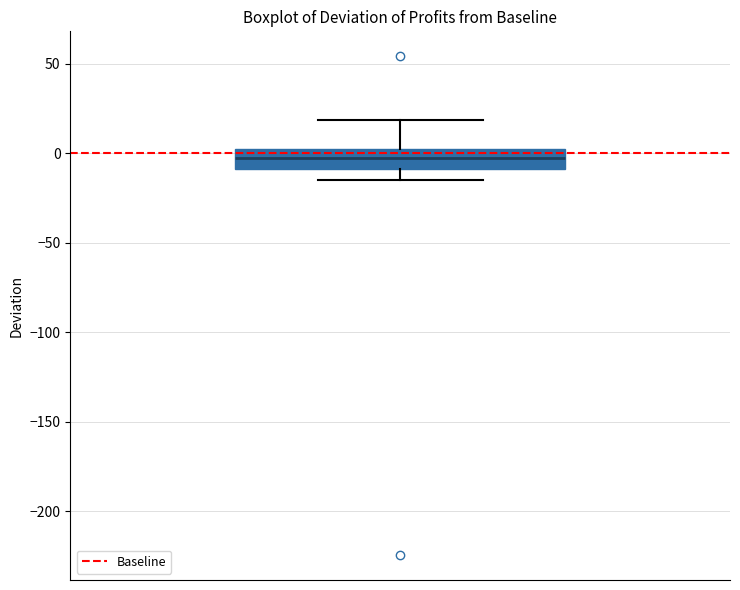

Read this box plot against the y-axis: the position of the median line, the range covered by the box, and the ends of both whiskers. The values are not printed on the chart, so give them approximately, as read against the axis.

median 0 (inside the box), box -10 to 0, whiskers -15 to 20